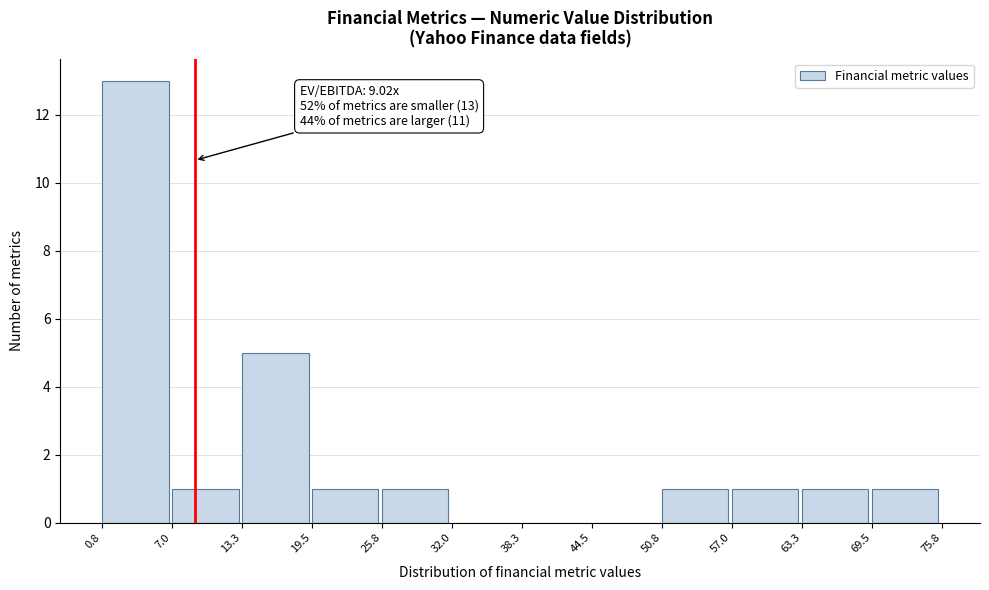

Over which range of the x-axis is the bar tallest?

0.8 to 7.0